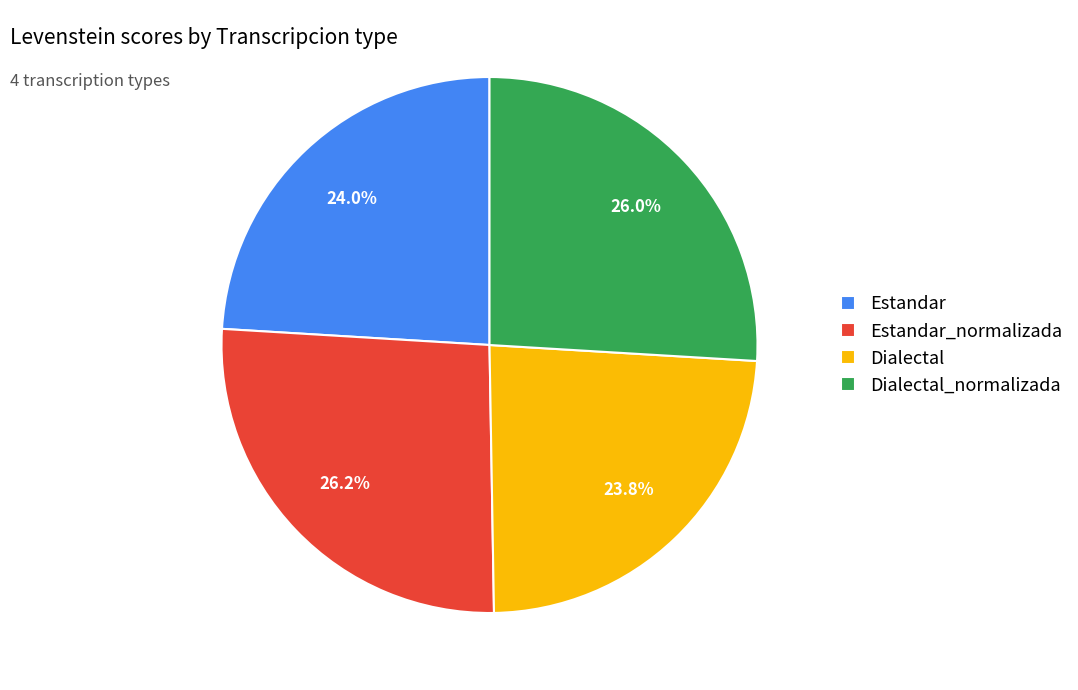

Combined, what portion of the pie is Dialectal_normalizada and Estandar_normalizada?

52.2%